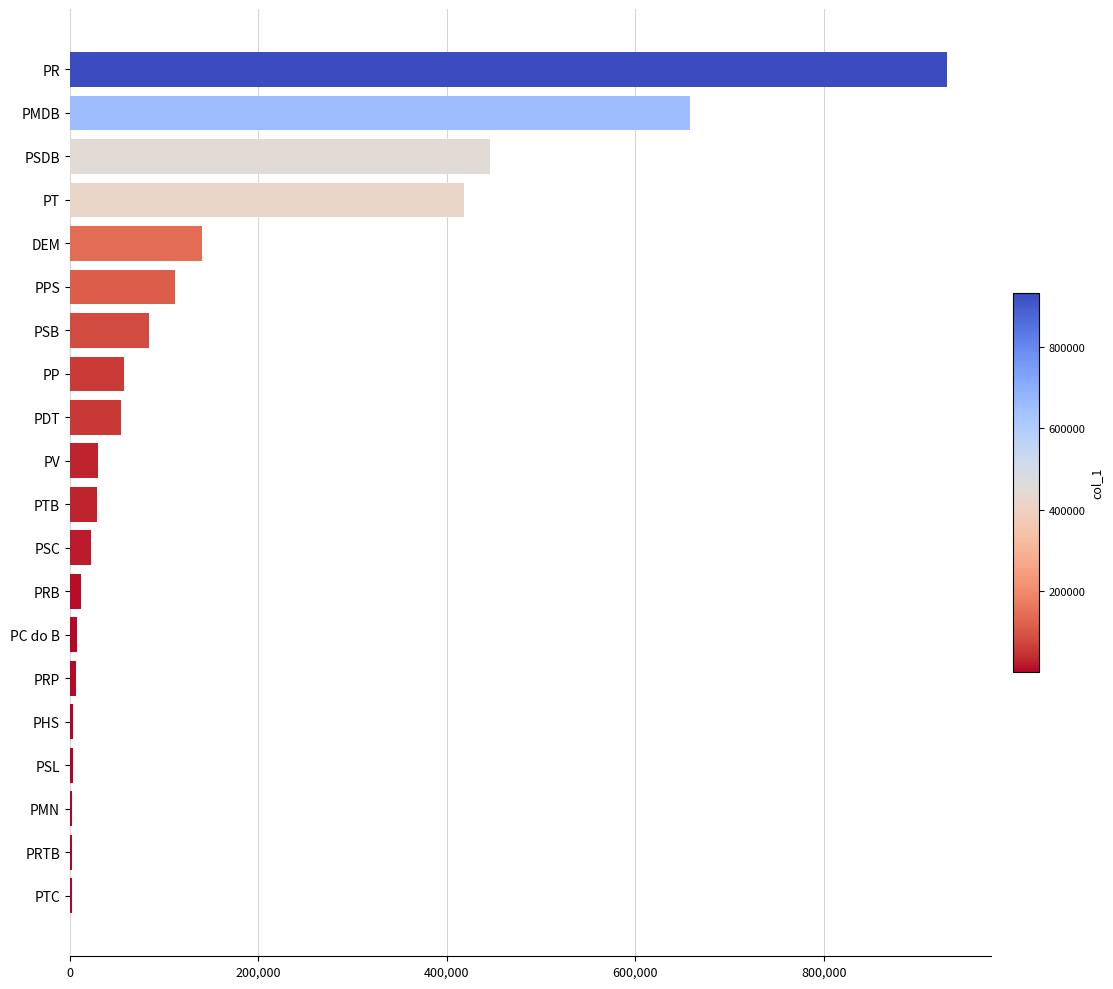

The chart shows a value of 931206 at PR. True or false?

True